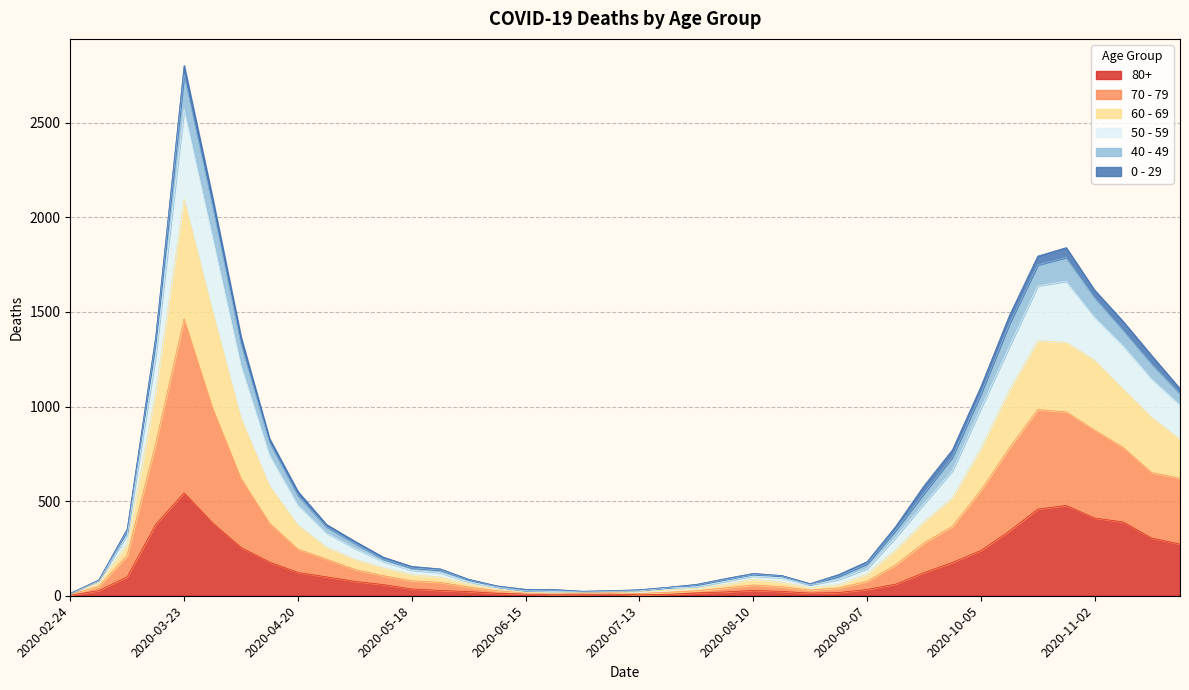

At which category is the sum across all series the highest?

2020-03-23